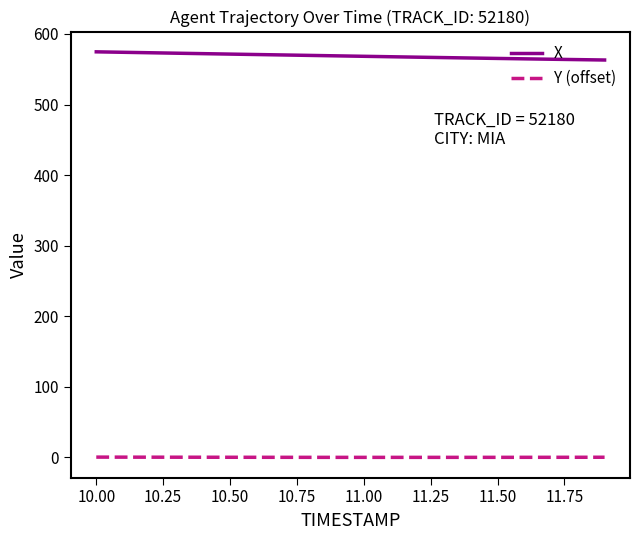

Which series has the largest total across all categories?

X